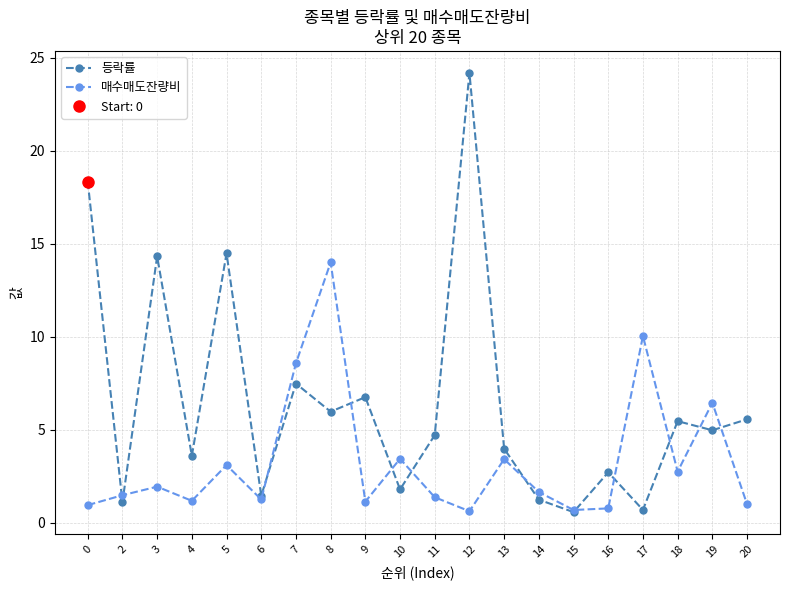

Where do 매수매도잔량비 and 등락률 first cross each other?

0 and 2